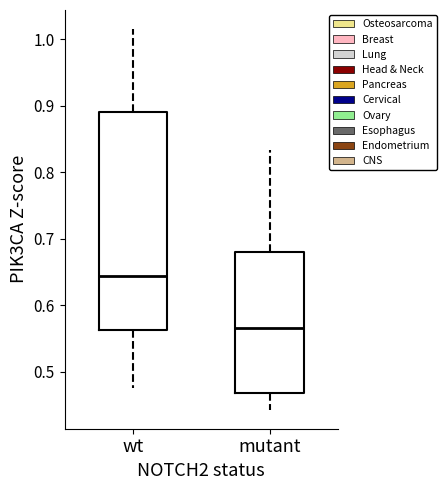

Reading left to right, read every box against the y-axis: the position of its median line, the range the box covers, and the ends of its whiskers. The values are not printed on the chart, so give them approximately, as read against the axis.

wt: median 0.64, box 0.56 to 0.89, whiskers 0.47 to 1.02
mutant: median 0.57, box 0.47 to 0.68, whiskers 0.44 to 0.83